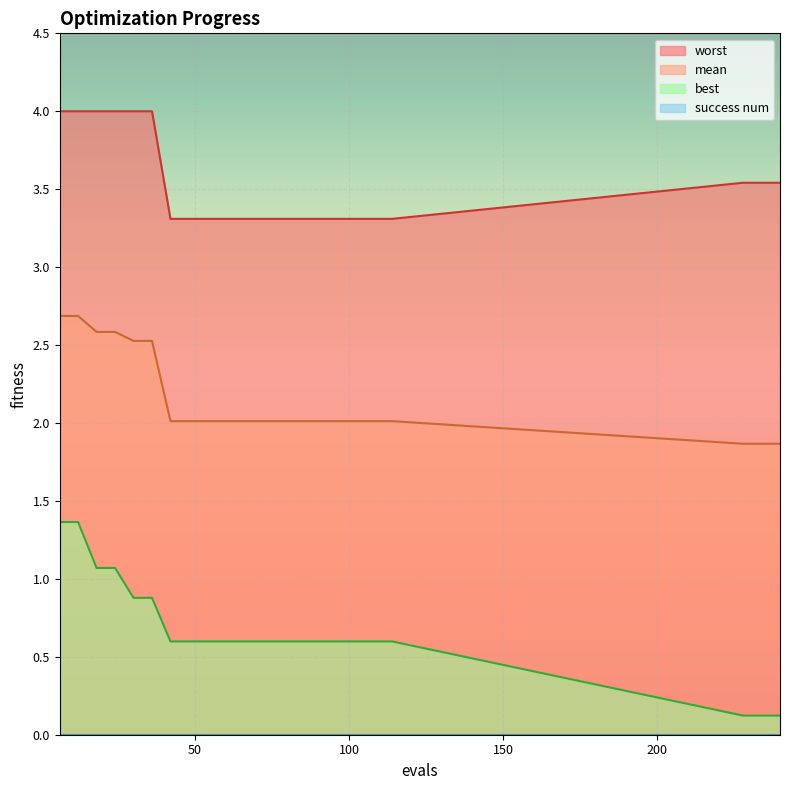

At how many categories does at least one series exceed 2?

22